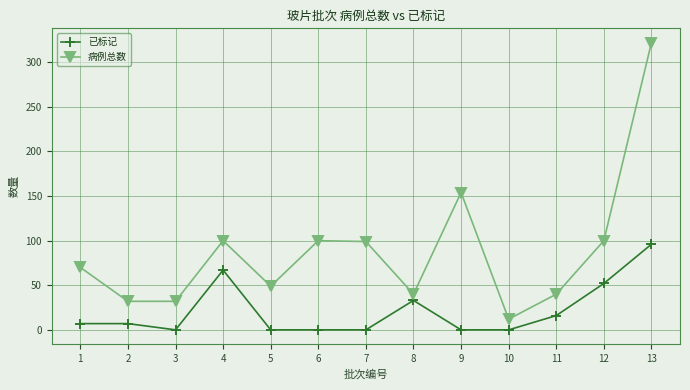

Rank the series by their average value, from lowest to highest.

已标记, 病例总数